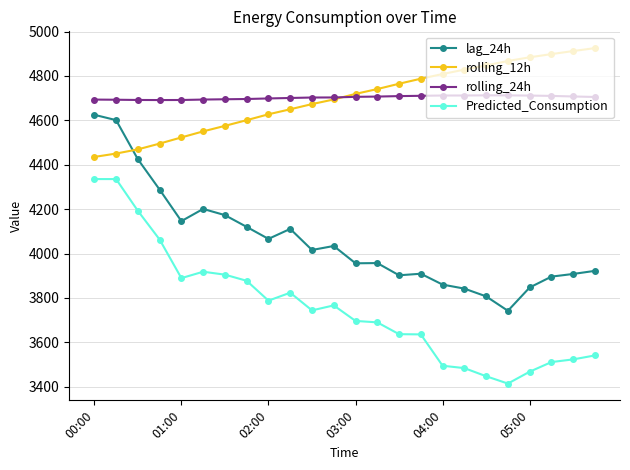

What is the value of the rolling_12h point at the 16th from the left?

4787.6